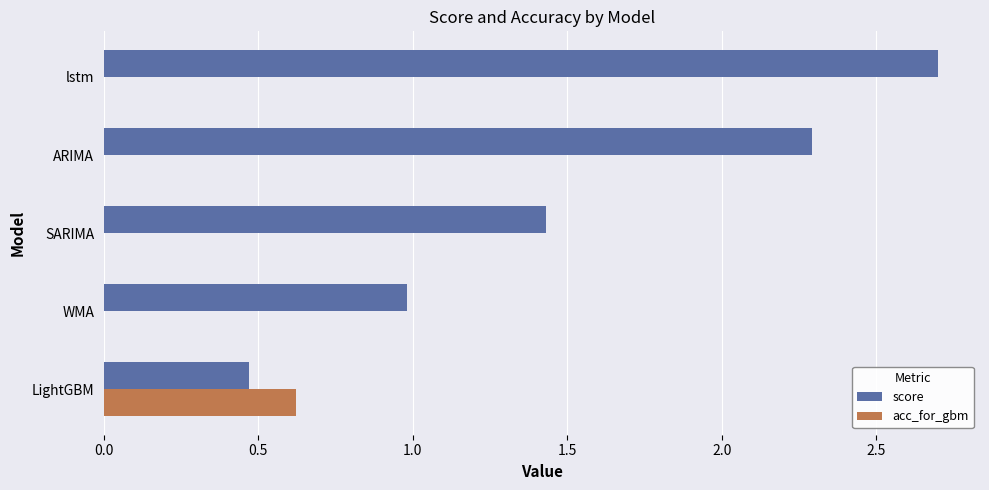

What is the highest value of the acc_for_gbm series?

0.6